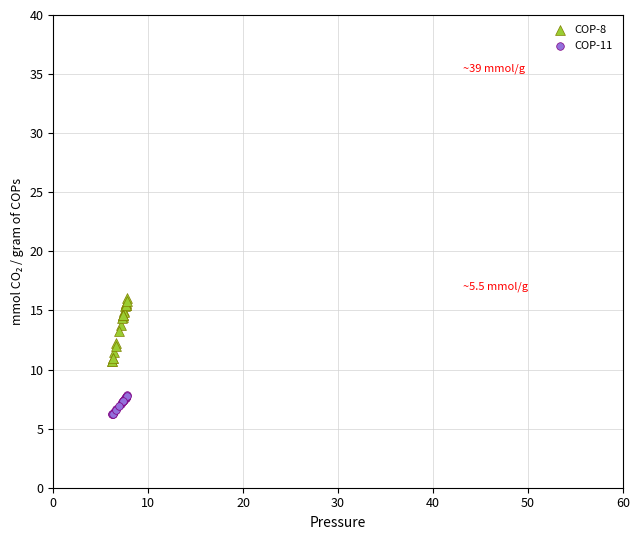

What are all the series names shown in the legend?

COP-8, COP-11